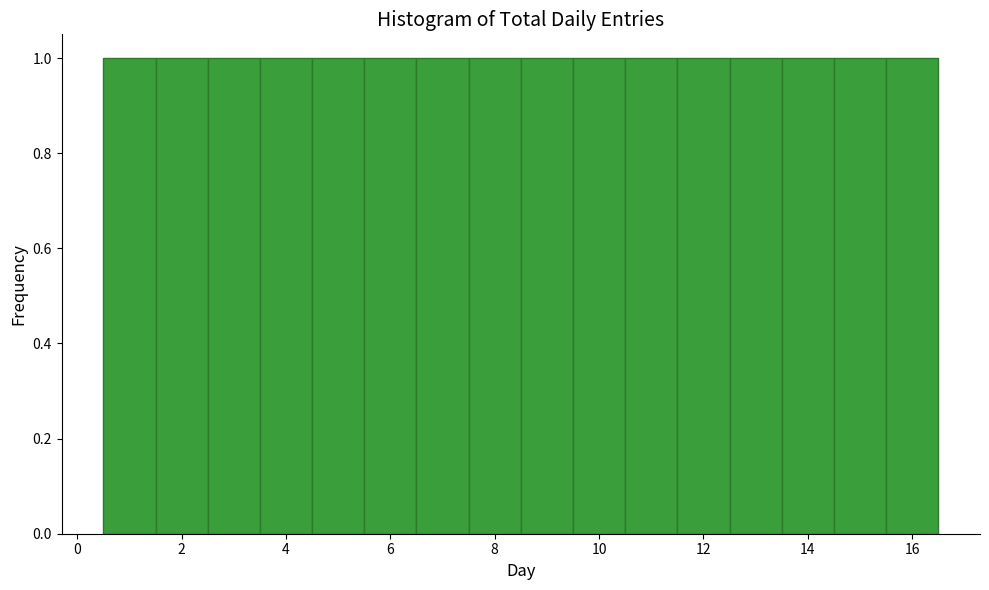

Reading left to right, transcribe this chart: for each bar, give the range it covers on the x-axis and its height. Neither the bar edges nor the heights are printed on the chart, so give them approximately, as read against the axes.

0.5 to 1.5: 1
1.5 to 2.5: 1
2.5 to 3.5: 1
3.5 to 4.5: 1
4.5 to 5.5: 1
5.5 to 6.5: 1
6.5 to 7.5: 1
7.5 to 8.5: 1
8.5 to 9.5: 1
9.5 to 10.5: 1
10.5 to 11.5: 1
11.5 to 12.5: 1
12.5 to 13.5: 1
13.5 to 14.5: 1
14.5 to 15.5: 1
15.5 to 16.5: 1